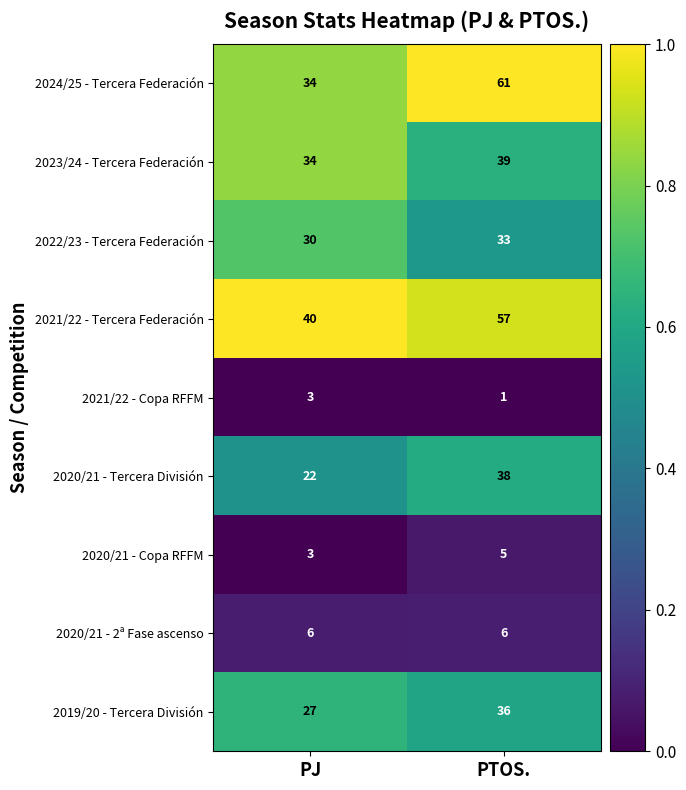

At which label does 2021/22 - Copa RFFM reach its peak?

PJ